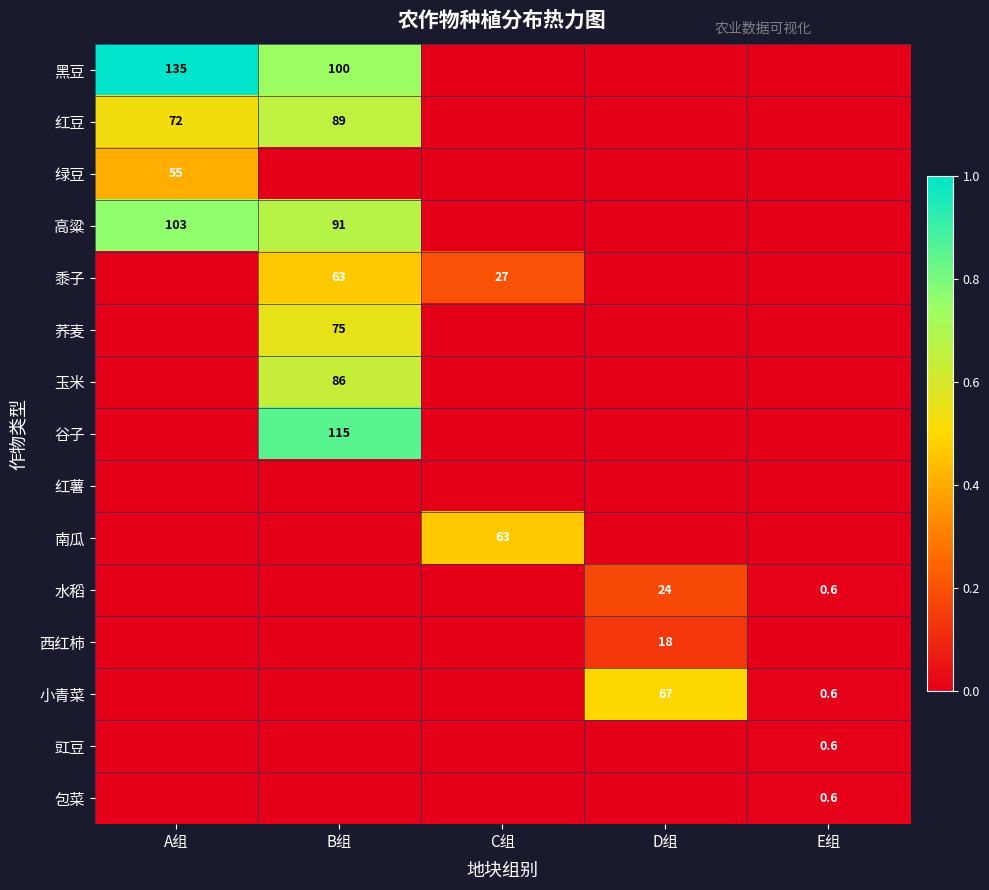

The value of 黍子 at B组 is 63.0. True or false?

True